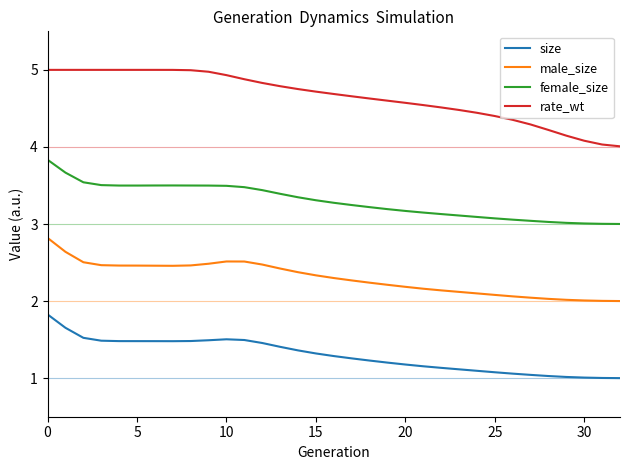

Which series has the largest range (max minus min)?

rate_wt